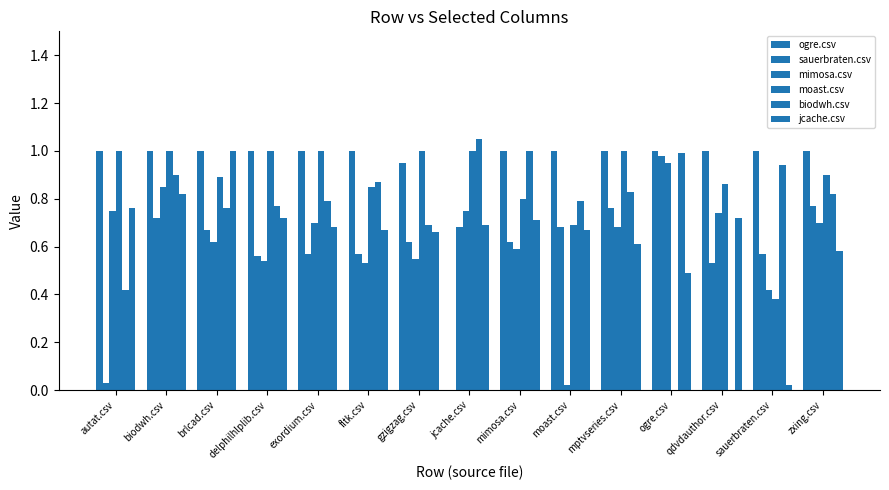

How many groups of bars are there?

15